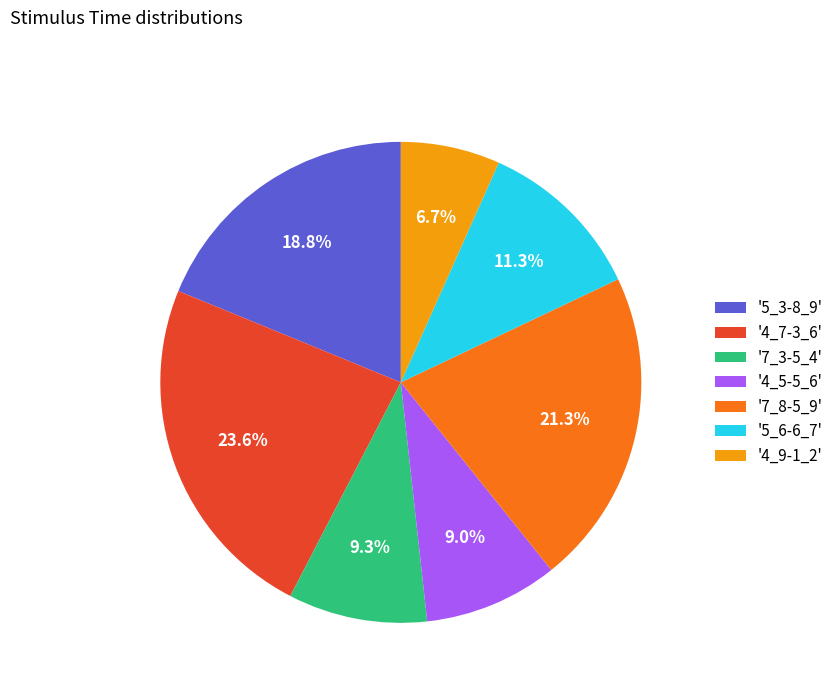

Which category has the biggest portion of the pie?

'4_7-3_6'